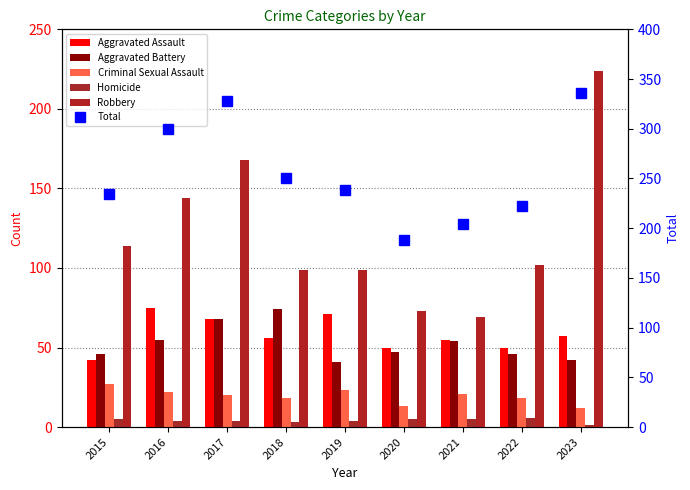

At which category is the sum across all series the highest?

2023